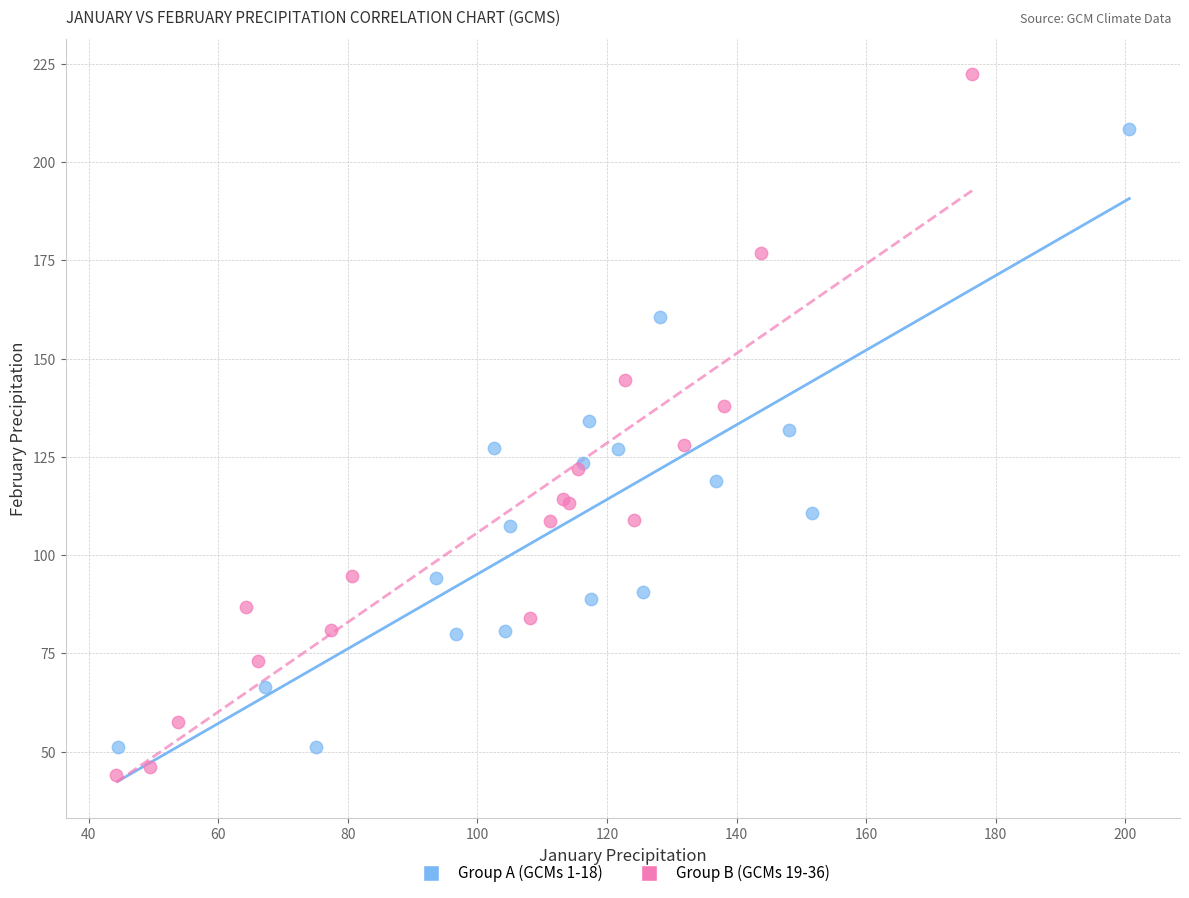

Which series has the largest Y range (max minus min)?

Group B (GCMs 19-36)